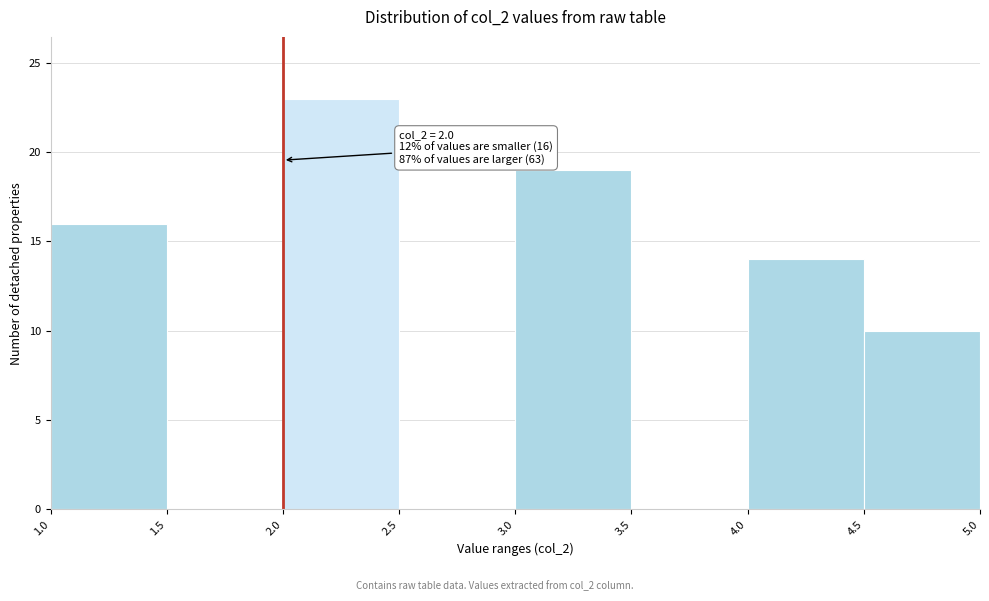

Over which range of the x-axis is the bar tallest?

2.0 to 2.5